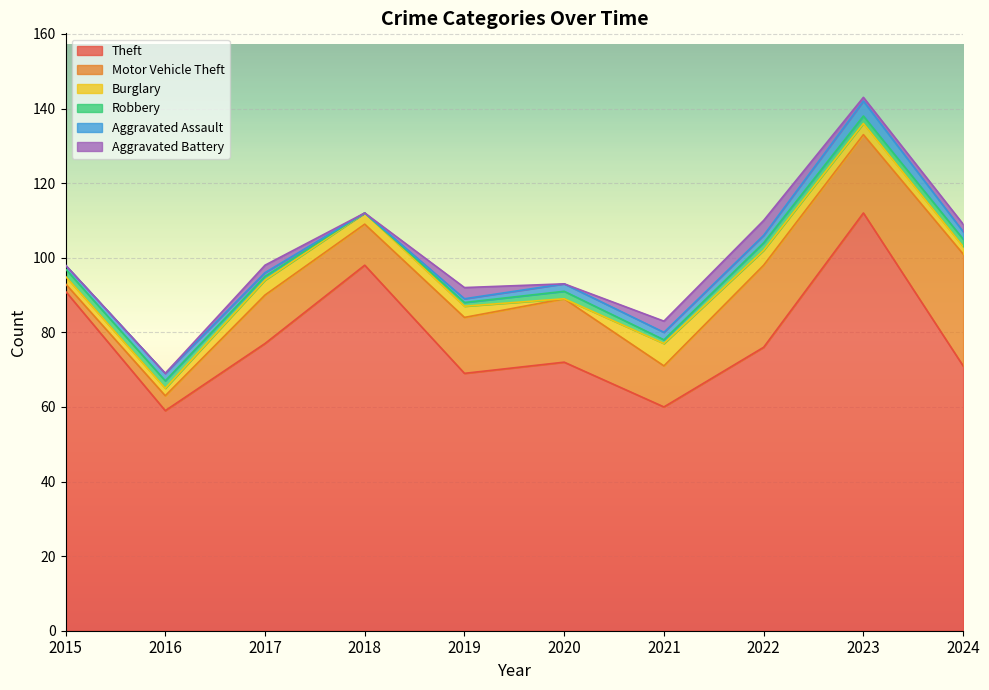

Which category has the lowest value across all series?

2020